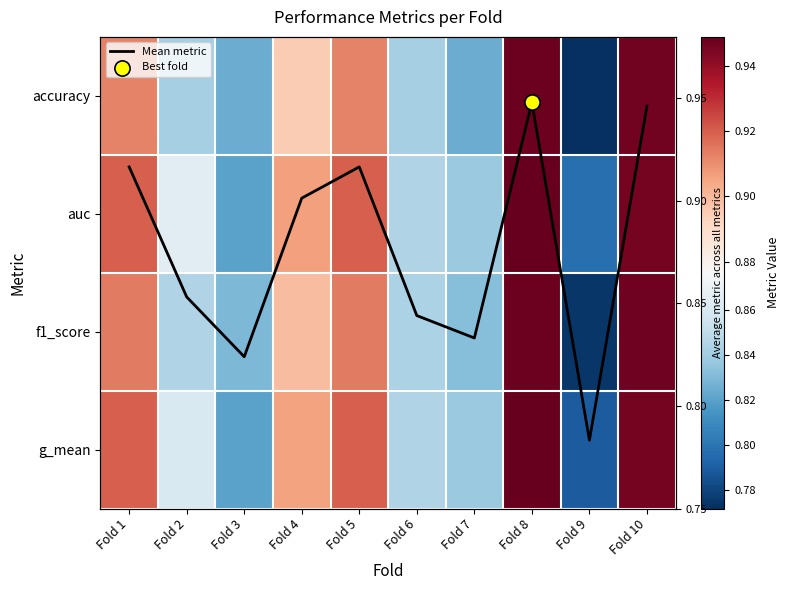

What is the minimum value shown in the chart?

0.8